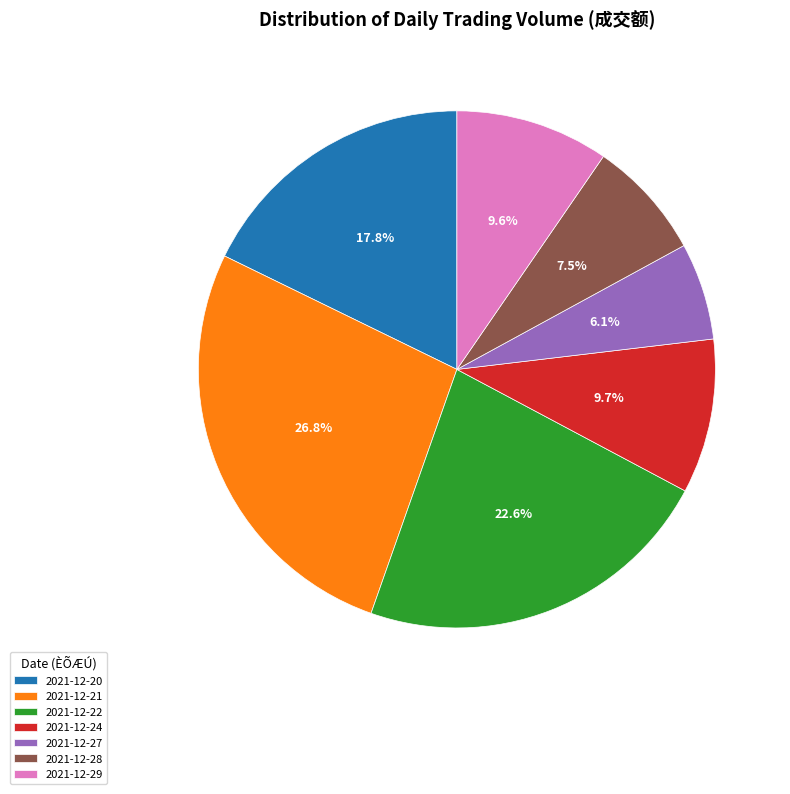

Does any single category account for the majority?

No